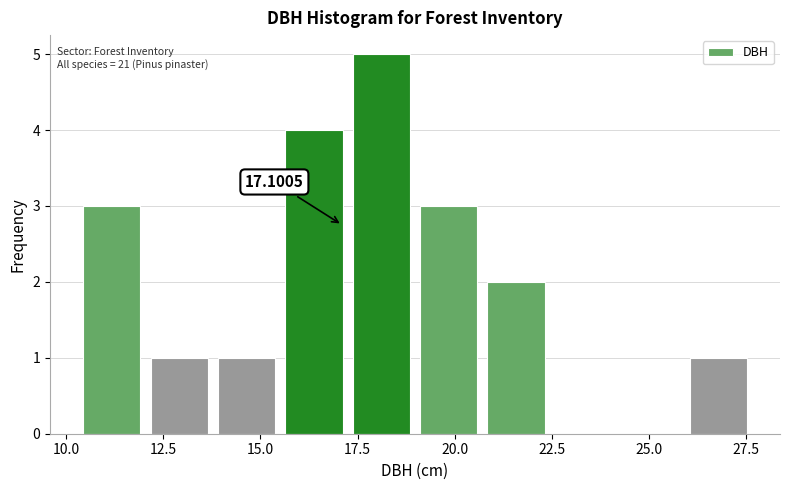

Read against the x-axis, roughly where is the centre of the tallest bar?

18.0